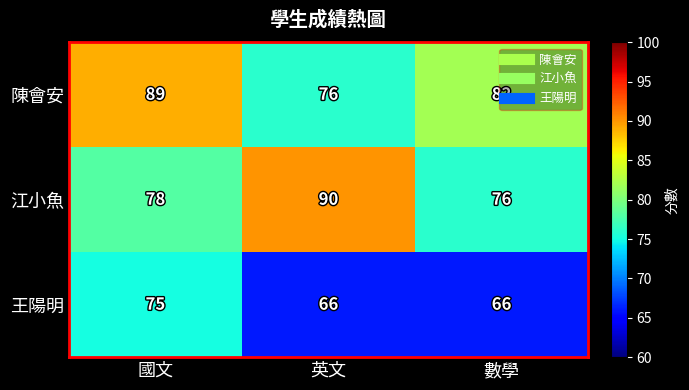

What is the total value across all series at 數學?

224